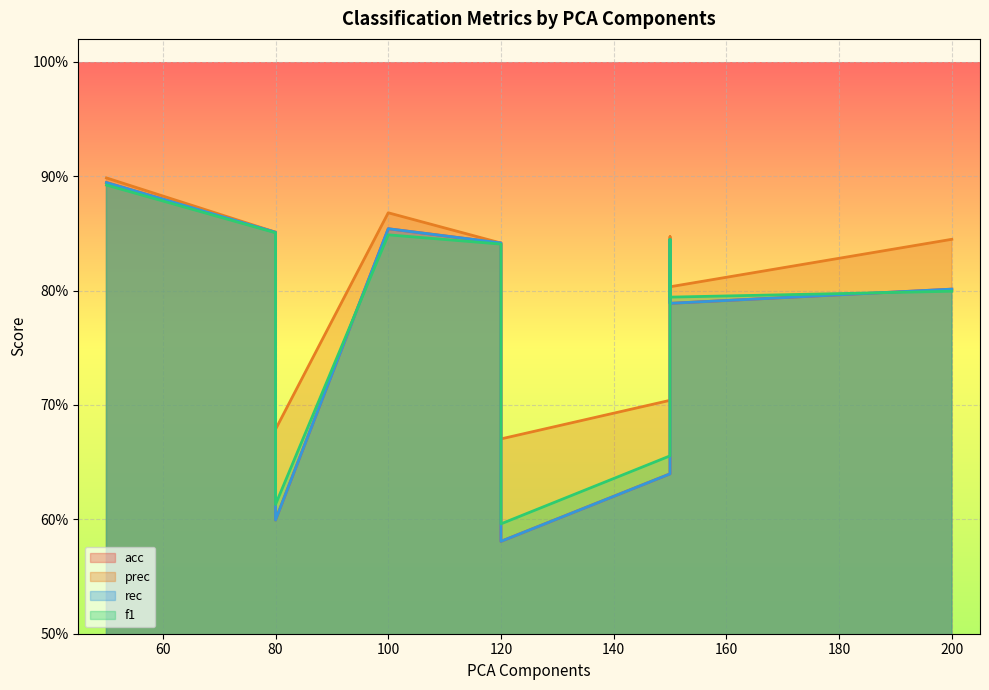

How many times do acc and f1 cross each other?

3